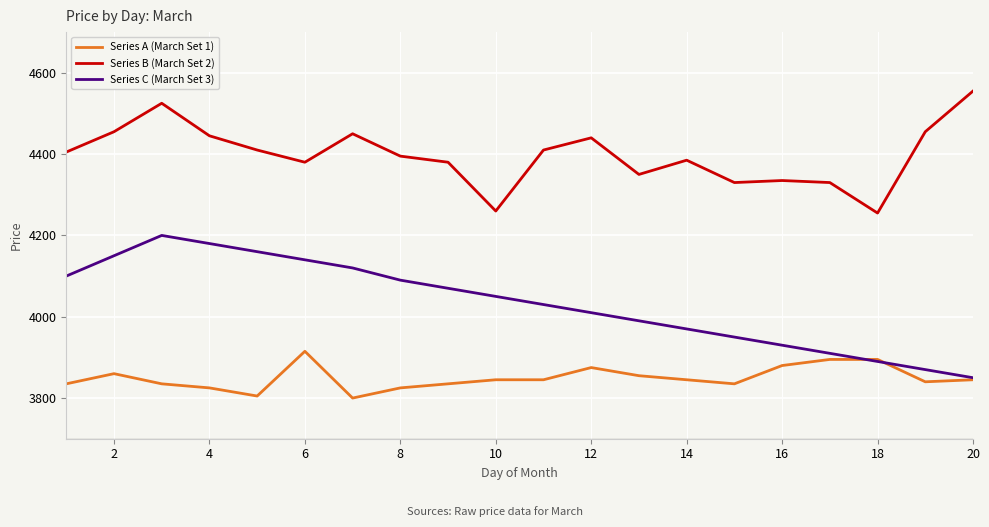

True or false: Series C (March Set 3) and Series B (March Set 2) intersect in this chart.

False